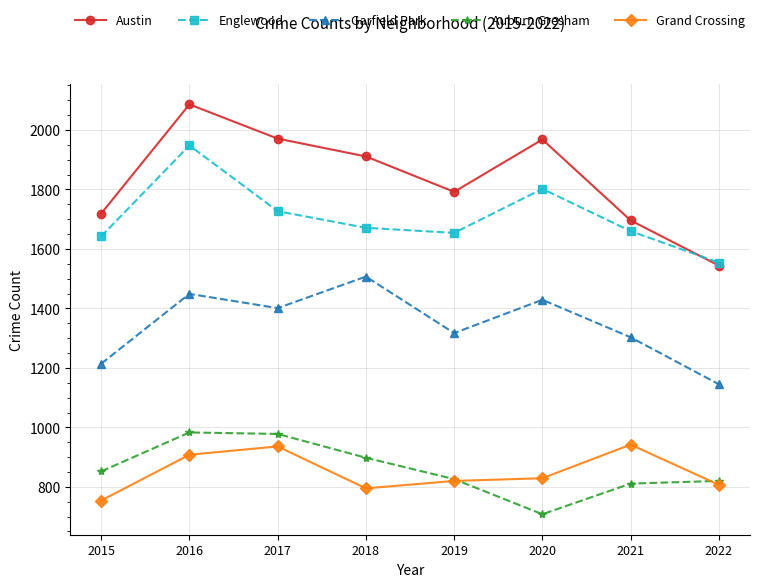

What is the value of the Grand Crossing point at the 6th from the left?

829